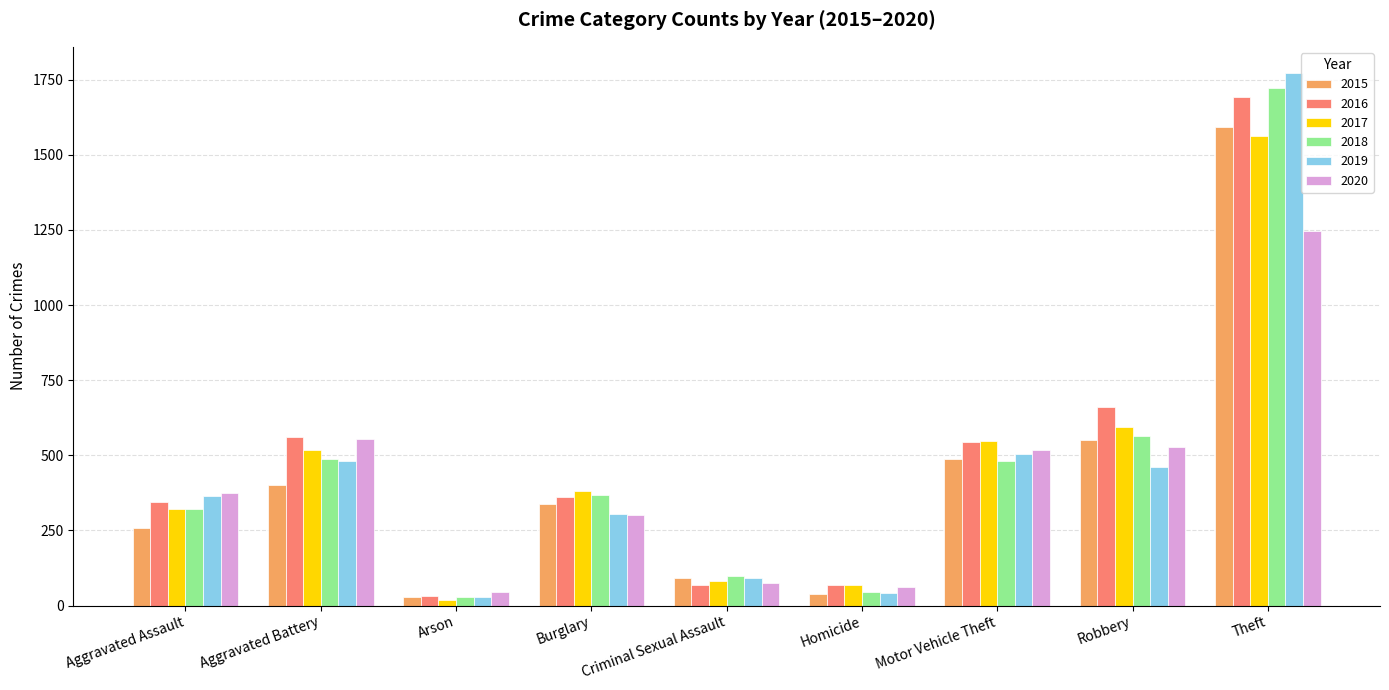

What is the total value across all series at Robbery?

3360